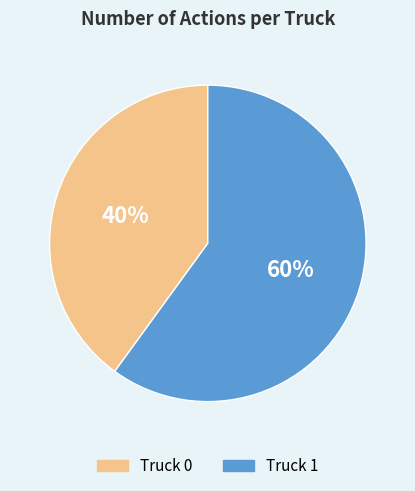

Do Truck 0 and Truck 1 together represent more than half of the pie?

Yes